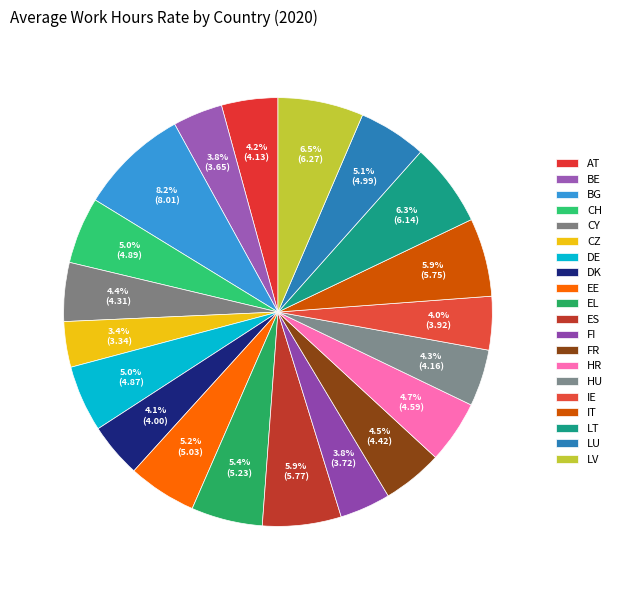

How many segments does this pie chart have?

20